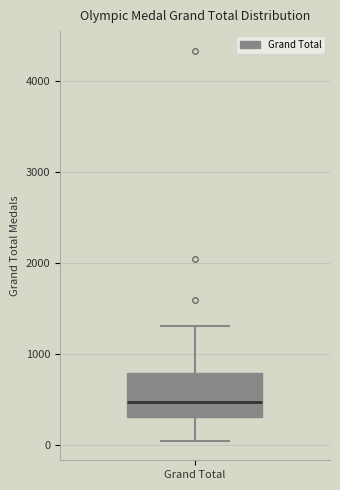

Transcribe this box plot: give where the median line is, the range the box spans, and where the two whiskers end, as read against the y-axis. The values are not printed on the chart, so give them approximately, as read against the axis.

median 500, box 300 to 800, whiskers 100 to 1300